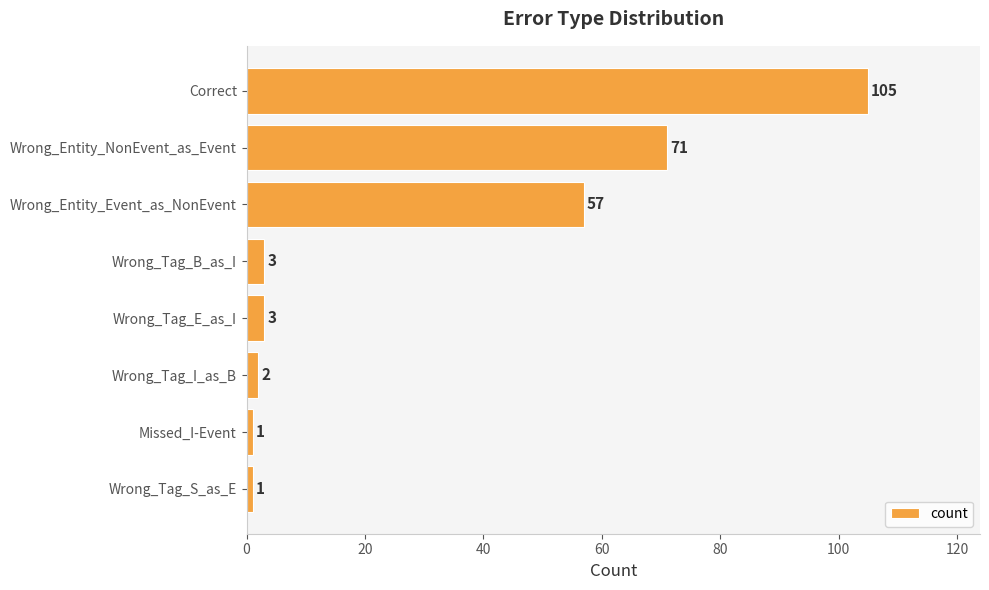

Where is the data nearest to the value 53?

Wrong_Entity_Event_as_NonEvent